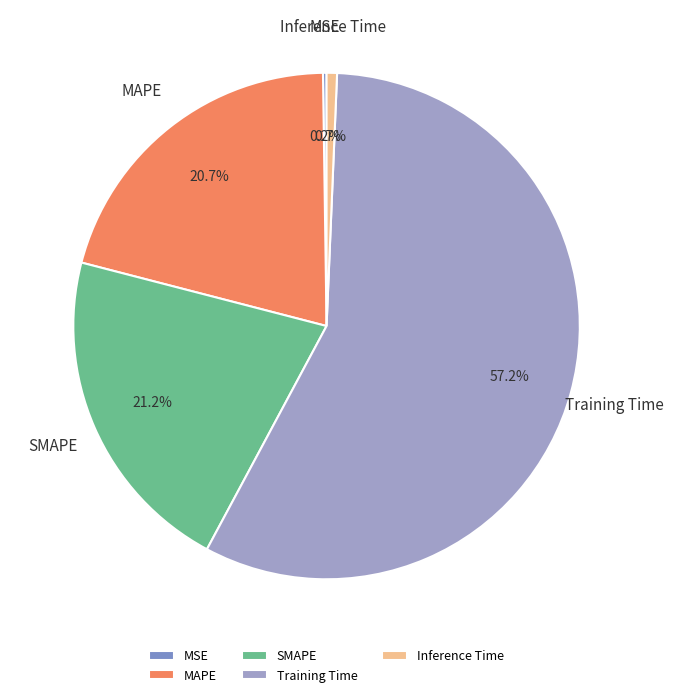

Which category has the biggest portion of the pie?

Training Time